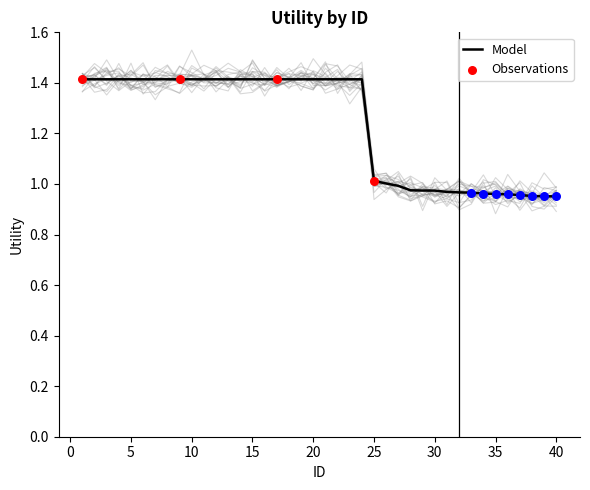

Which has a higher value, 4 or 40?

4